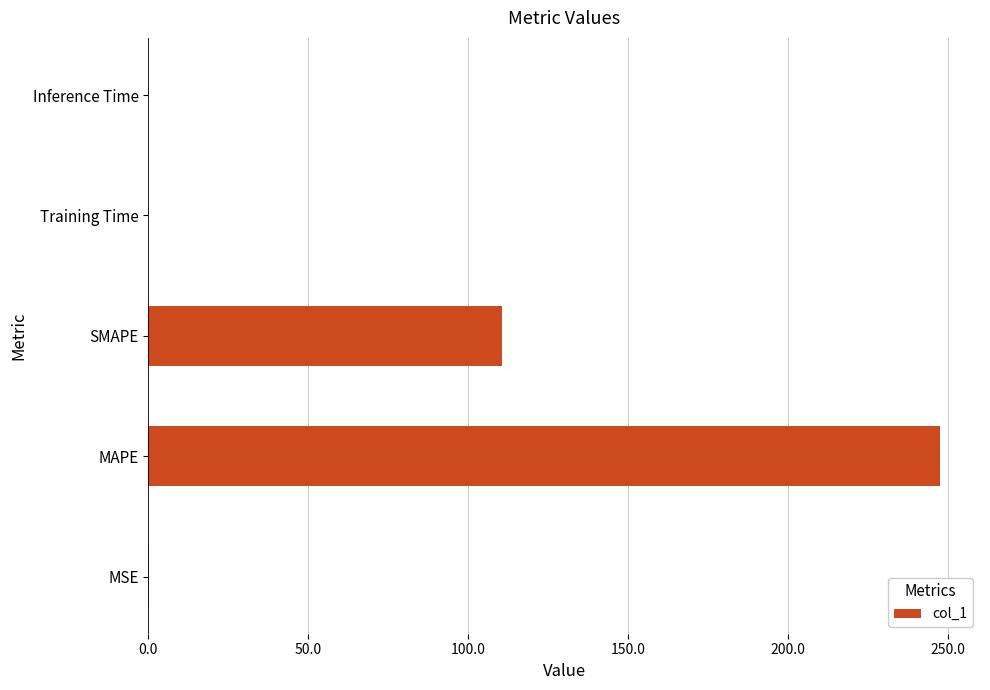

Which label corresponds to the largest value in the chart?

MAPE